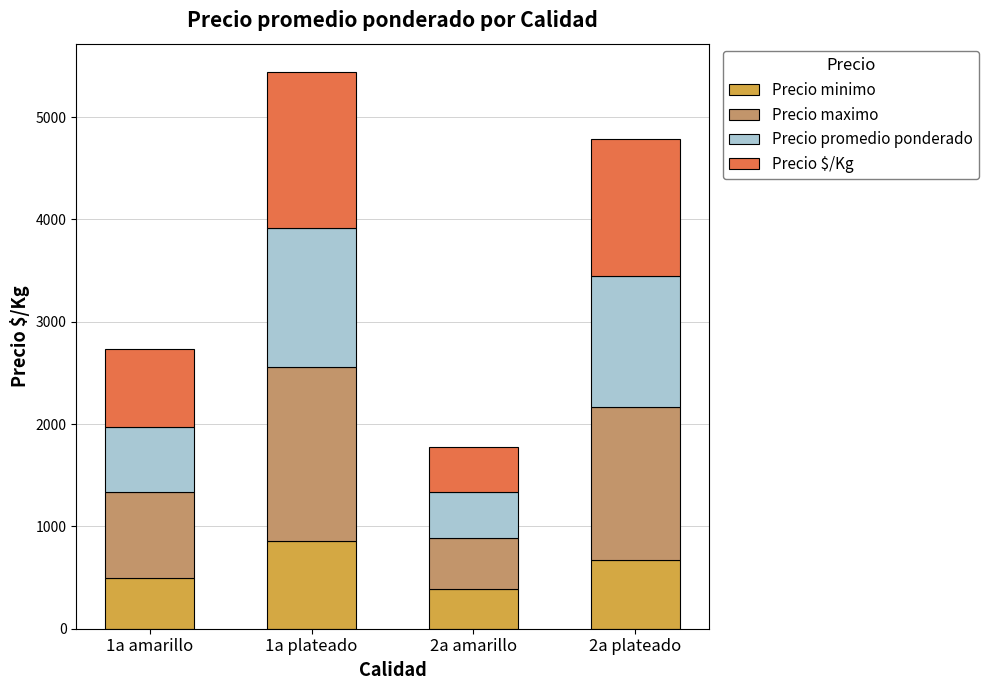

At which category is the sum across all series the highest?

1a plateado